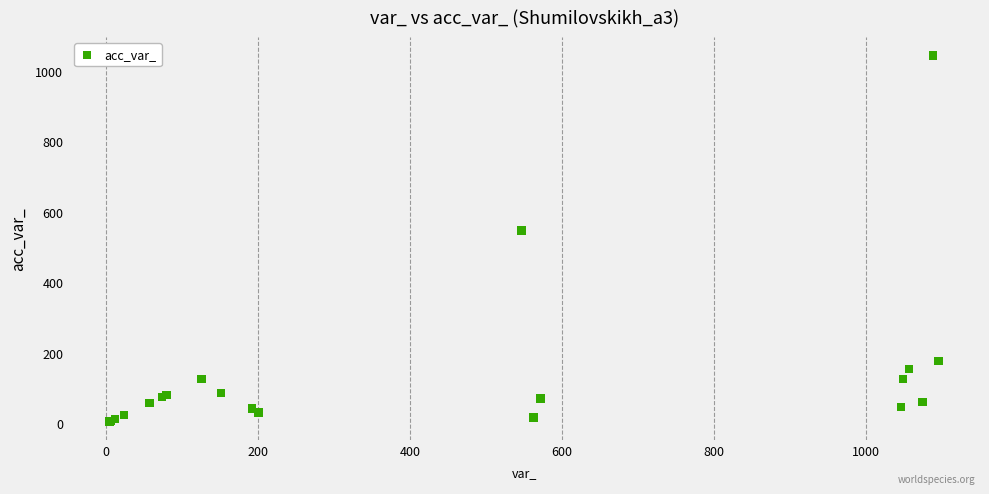

What Y value in the scatter plot is closest to 524?

547